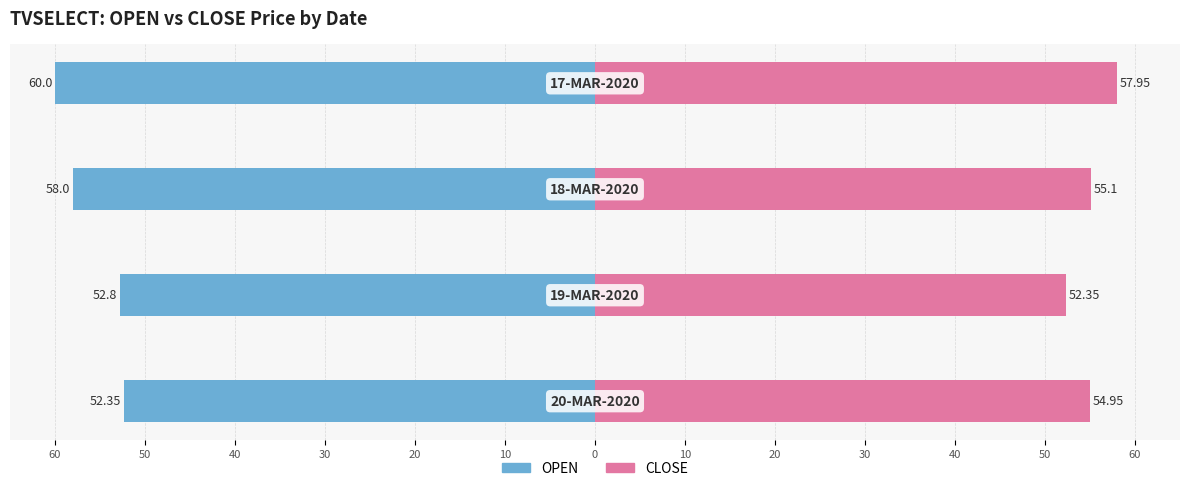

What is the value of the CLOSE bar at the 4th from the left?

58.0